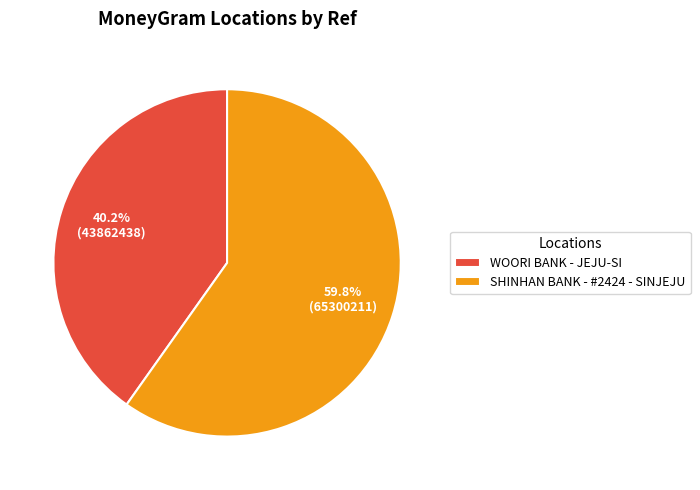

How many slices are in this pie chart?

2